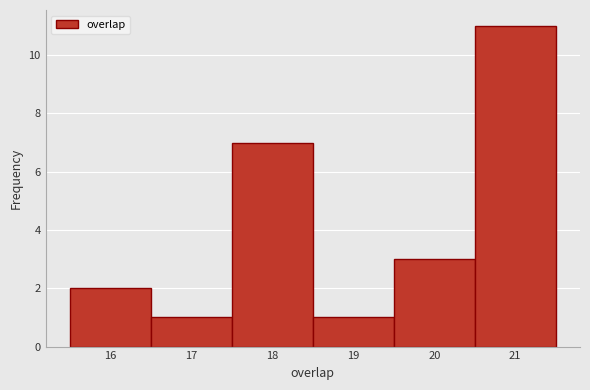

Reading left to right, transcribe this chart: for each bar, give the range it covers on the x-axis and its height. The values are not printed on the chart, so give them approximately, as read against the axis.

15.5 to 16.5: 2
16.5 to 17.5: 1
17.5 to 18.5: 7
18.5 to 19.5: 1
19.5 to 20.5: 3
20.5 to 21.5: 11